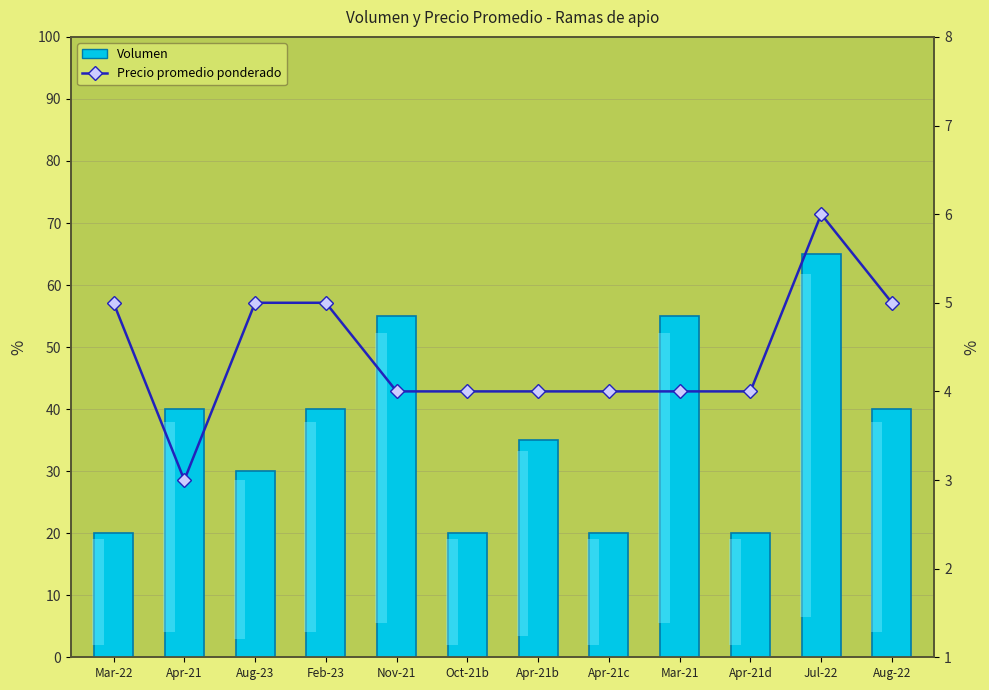

What is the label of the 9th bar from the left?

Mar-21